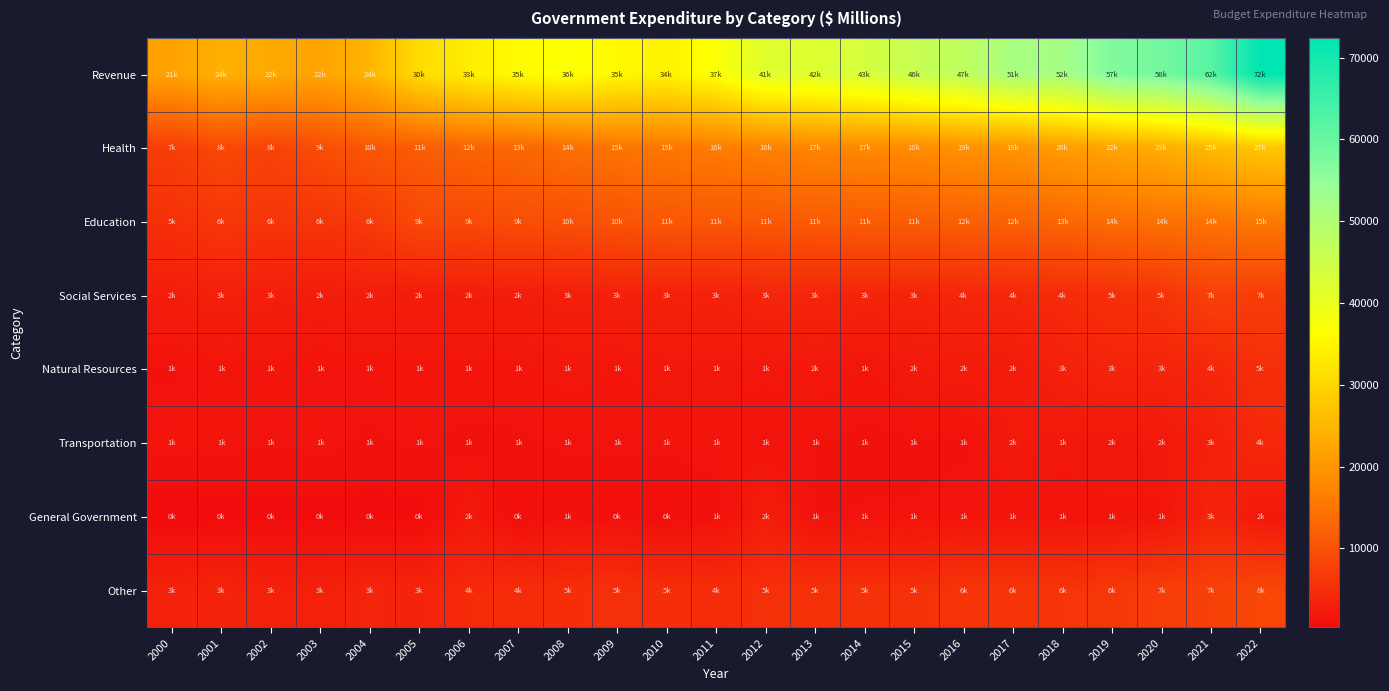

Reading left to right, transcribe all the data shown in this chart.

Revenue: 2000=21846	2001=24066	2002=22962	2003=22147	2004=24793	2005=30821	2006=33749	2007=35819	2008=36857	2009=35423	2010=34501	2011=37015	2012=41832	2013=42057	2014=43717	2015=46103	2016=47602	2017=51459	2018=52020	2019=57128	2020=58660	2021=62156	2022=72392
Health: 2000=7304	2001=8985	2002=8091	2003=9567	2004=10945	2005=11633	2006=12822	2007=13248	2008=14260	2009=15089	2010=15515	2011=16150	2012=16917	2013=17502	2014=17862	2015=18370	2016=19203	2017=19689	2018=20927	2019=22151	2020=23449	2021=25605	2022=27584
Education: 2000=5483	2001=6436	2002=6129	2003=6221	2004=6899	2005=9022	2006=9053	2007=9758	2008=10000	2009=10466	2010=11060	2011=11171	2012=11227	2013=11528	2014=11827	2015=11827	2016=12212	2017=12468	2018=13092	2019=14089	2020=14735	2021=14943	2022=15795
Social Services: 2000=2819	2001=3263	2002=3044	2003=2700	2004=2871	2005=2665	2006=2798	2007=2892	2008=3045	2009=3246	2010=3365	2011=3384	2012=3940	2013=3990	2014=3805	2015=3847	2016=4106	2017=4243	2018=4737	2019=5343	2020=5887	2021=7789	2022=7268
Natural Resources: 2000=1288	2001=1578	2002=1639	2003=1371	2004=1496	2005=1670	2006=1638	2007=1677	2008=1961	2009=1763	2010=1986	2011=1997	2012=1873	2013=2092	2014=1755	2015=2191	2016=2477	2017=2504	2018=3374	2019=3825	2020=3778	2021=4191	2022=5213
Transportation: 2000=1532	2001=1546	2002=1365	2003=1557	2004=1267	2005=1448	2006=1203	2007=1270	2008=1398	2009=1422	2010=1474	2011=1577	2012=1415	2013=1346	2014=1184	2015=1288	2016=1264	2017=2260	2018=1931	2019=2021	2020=2126	2021=3360	2022=4453
General Government: 2000=355	2001=407	2002=471	2003=469	2004=491	2005=505	2006=2182	2007=753	2008=1106	2009=809	2010=783	2011=1044	2012=2834	2013=1262	2014=1386	2015=1359	2016=1501	2017=1532	2018=1540	2019=1670	2020=1653	2021=3915	2022=2036
Other: 2000=3418	2001=3861	2002=3362	2003=3199	2004=3922	2005=3715	2006=4697	2007=4859	2008=5228	2009=5423	2010=5149	2011=4912	2012=5440	2013=5484	2014=5582	2015=5557	2016=6028	2017=6026	2018=6106	2019=6498	2020=7354	2021=7821	2022=8737